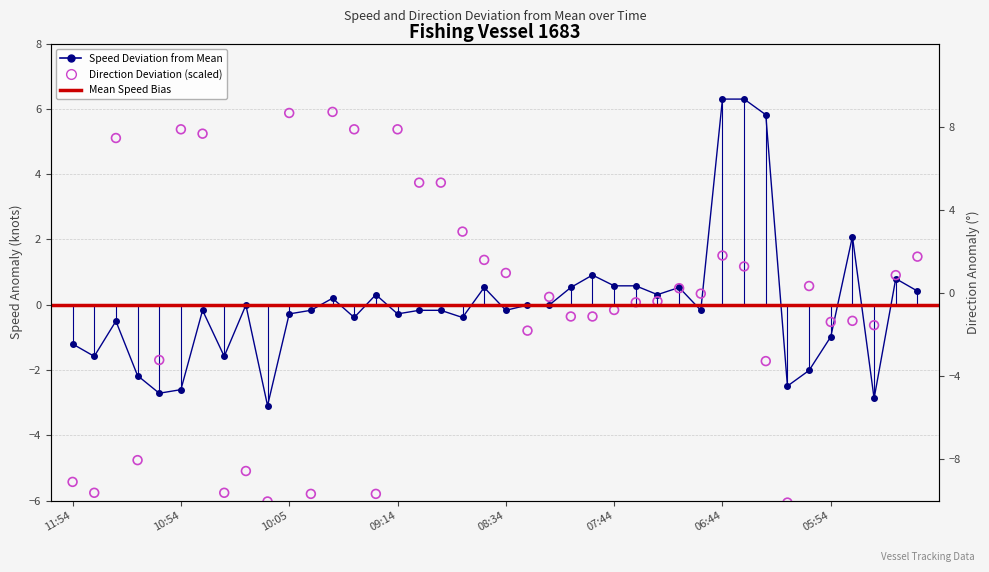

What is the total value across all series at 11:24?

4.6